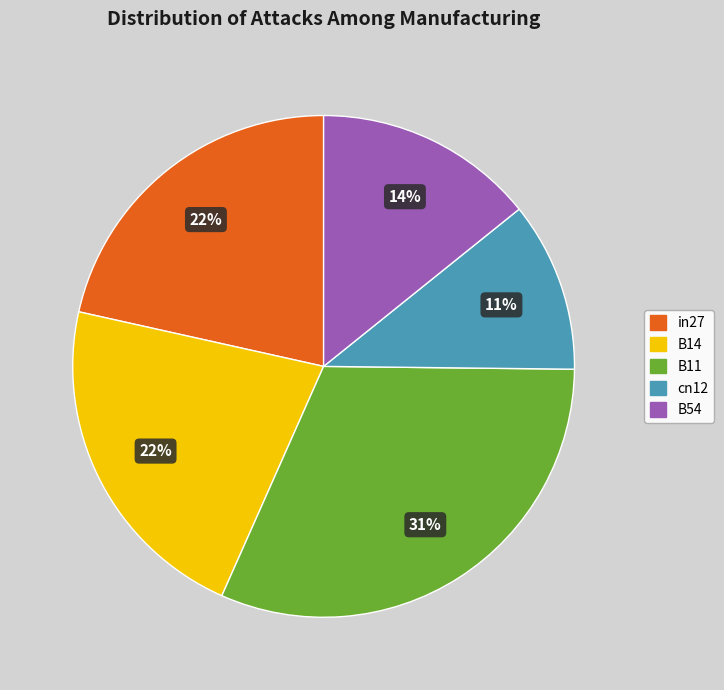

True or false: in27 accounts for 22% of the total.

True